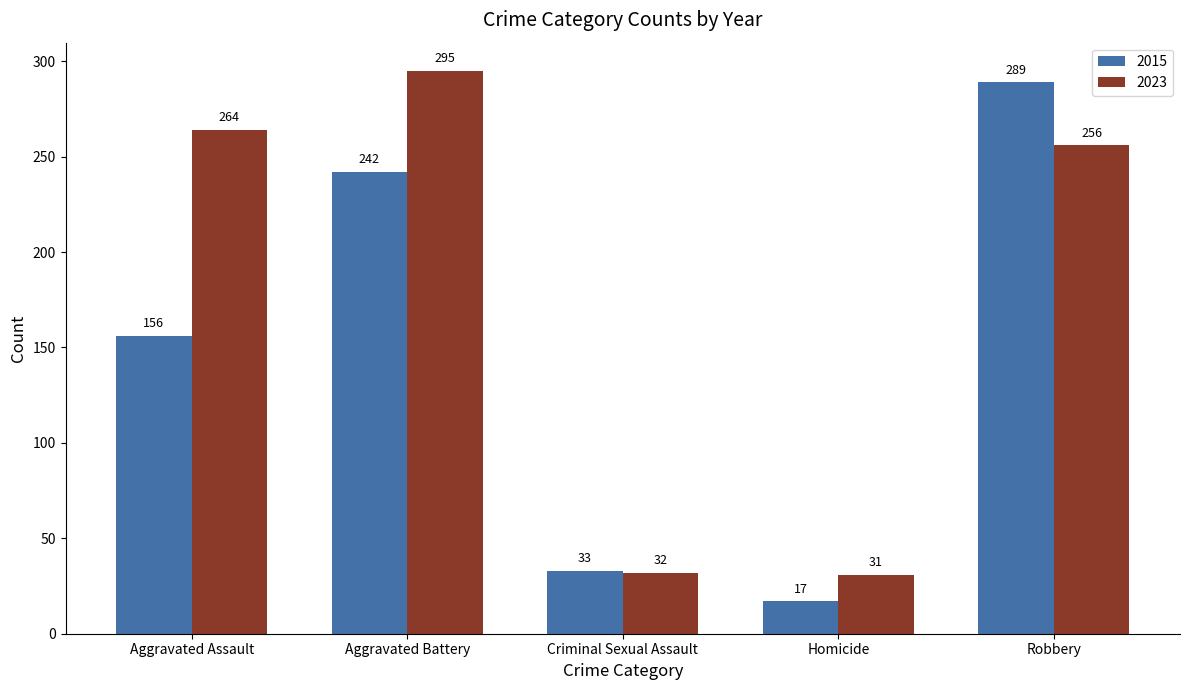

At which label is 2015 closest to 153?

Aggravated Assault